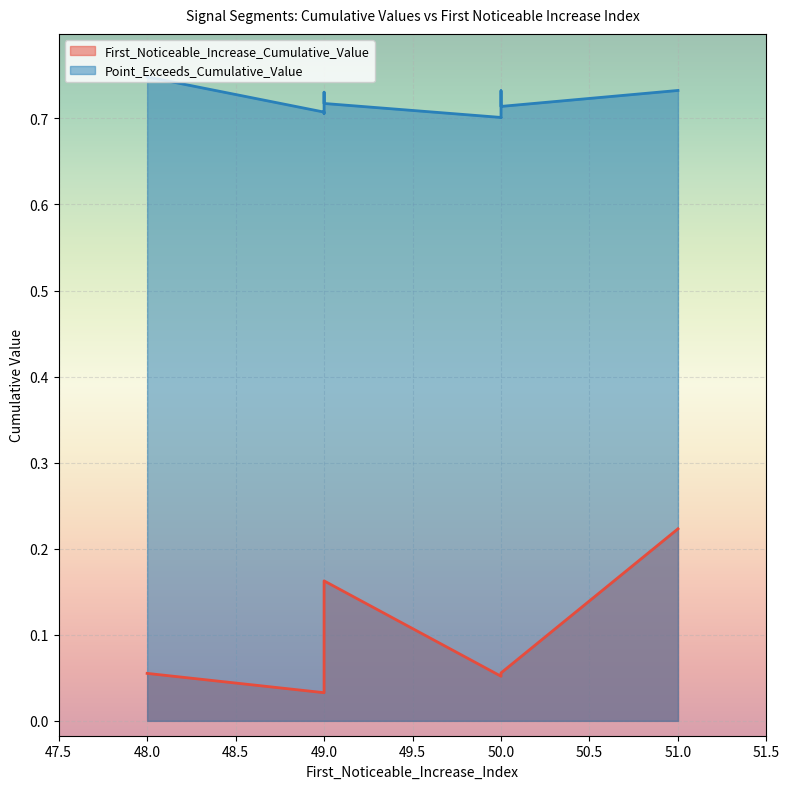

What is the total value across all series at 50?

0.8